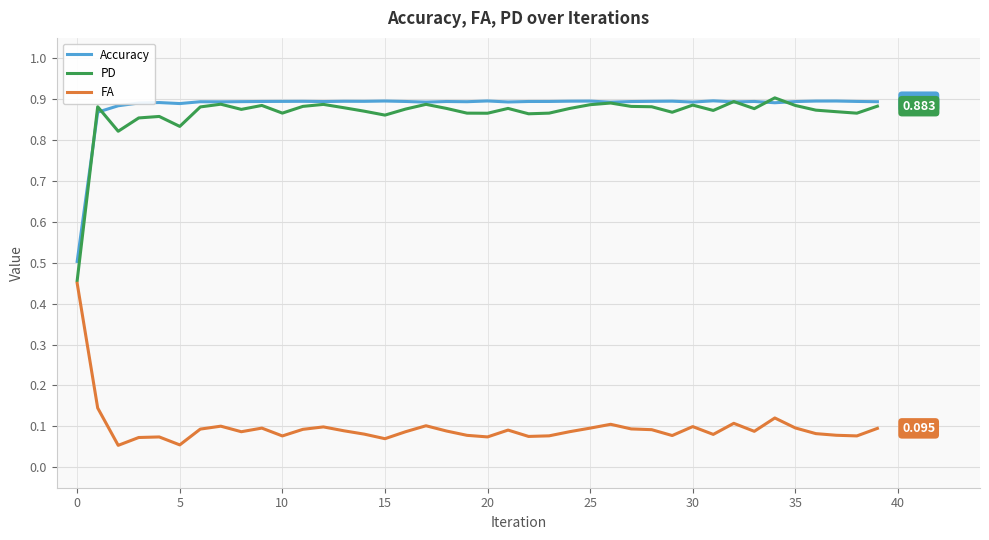

How many Accuracy values are between 0 and 1?

40